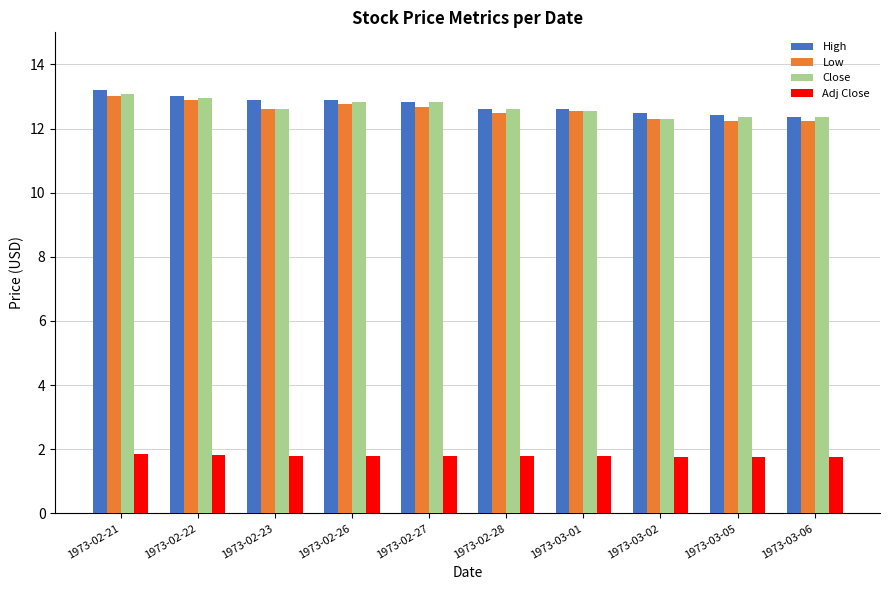

What is the minimum value for Close?

12.3